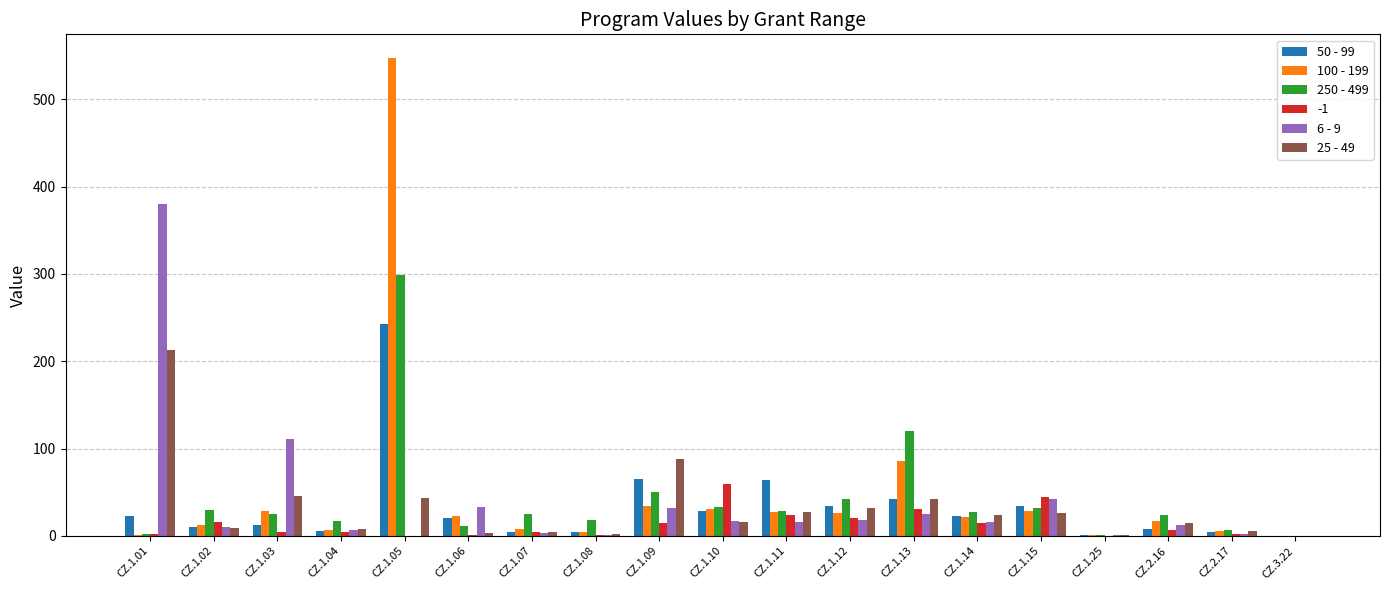

Is it true that 25 - 49 equals 32.6 at CZ.1.12?

True